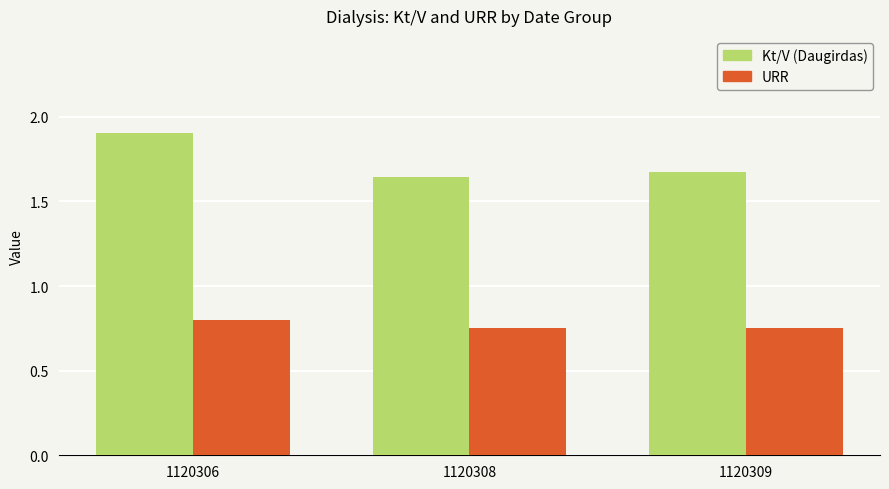

What is the sum of all Kt/V (Daugirdas) values?

5.2